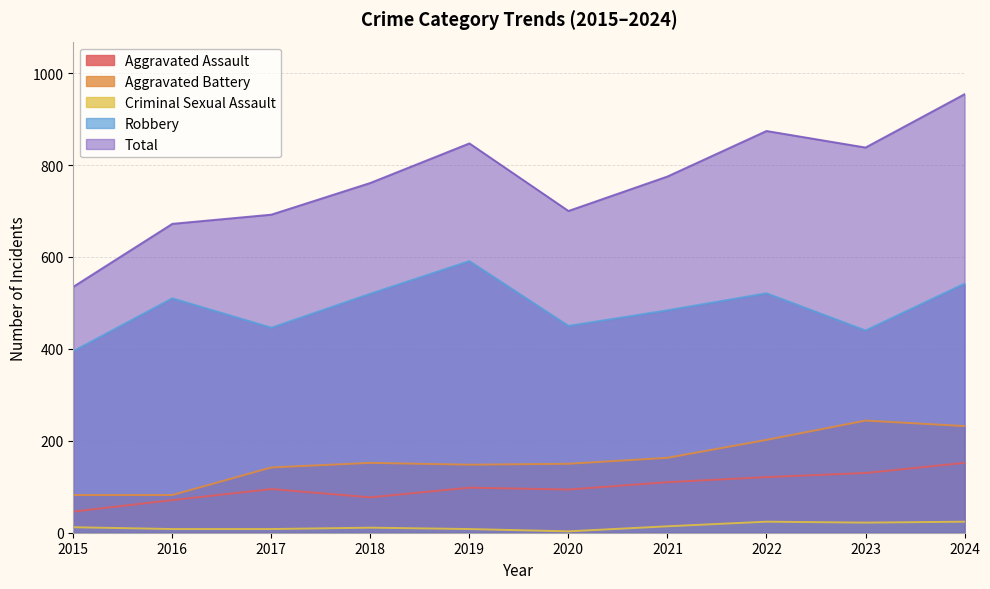

What is the lowest value of the Robbery series?

395